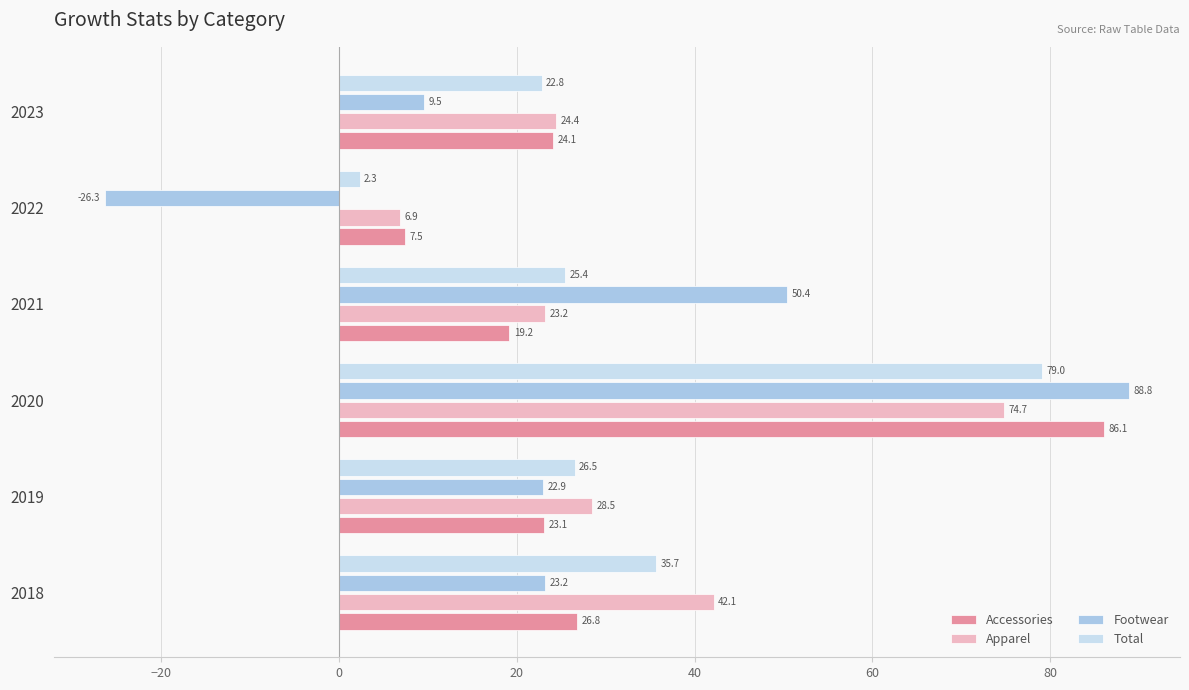

How many data points in Footwear are less than 23?

3